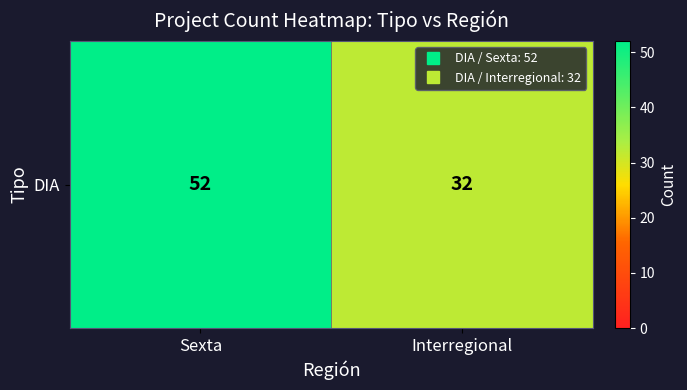

Approximately how many times larger is the value at Interregional compared to Sexta?

0.6